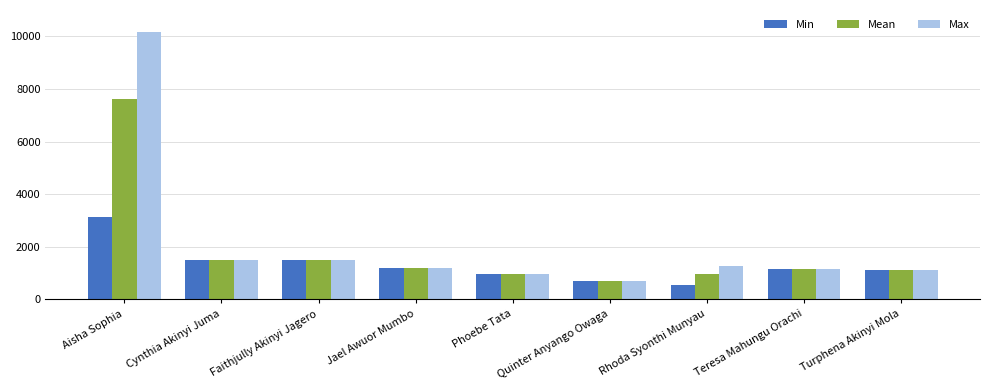

Rank the series by their maximum value, from highest to lowest.

Max, Mean, Min